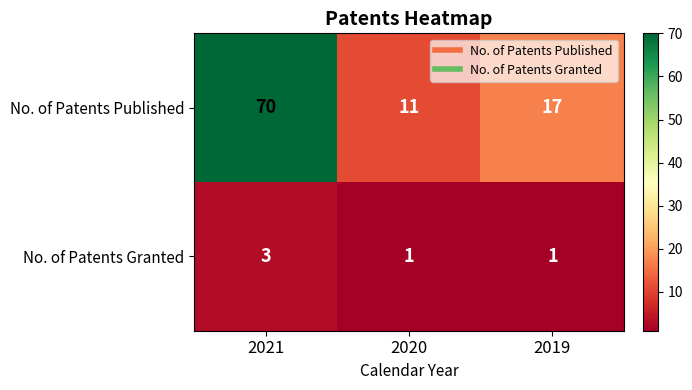

The No. of Patents Published series shows 29 at 2019. True or false?

False